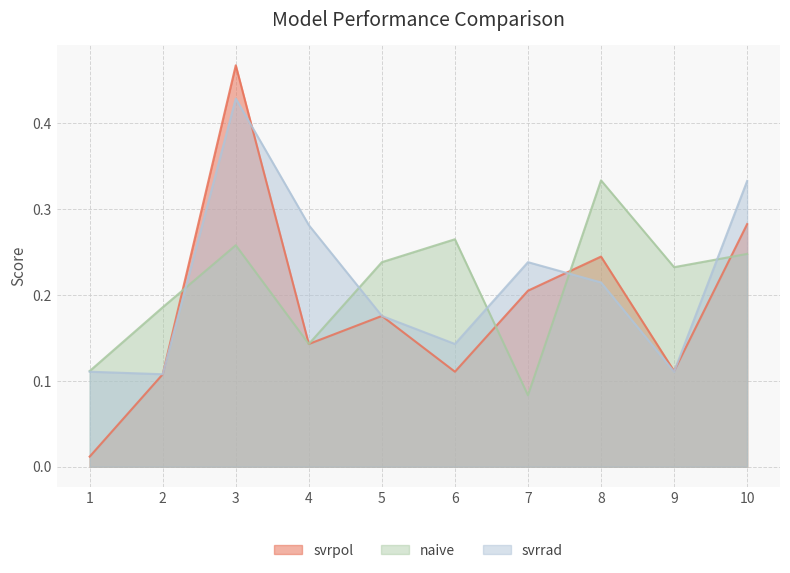

What are all the series names shown in the legend?

svrpol, naive, svrrad